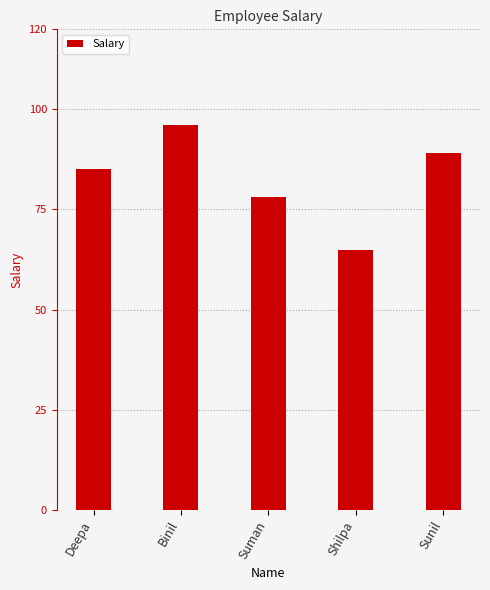

Read the value at Binil, to the nearest 5.

95